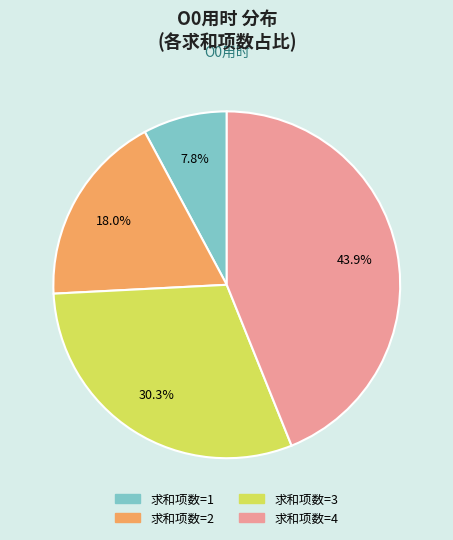

Rank the categories by value from lowest to highest.

求和项数=1, 求和项数=2, 求和项数=3, 求和项数=4